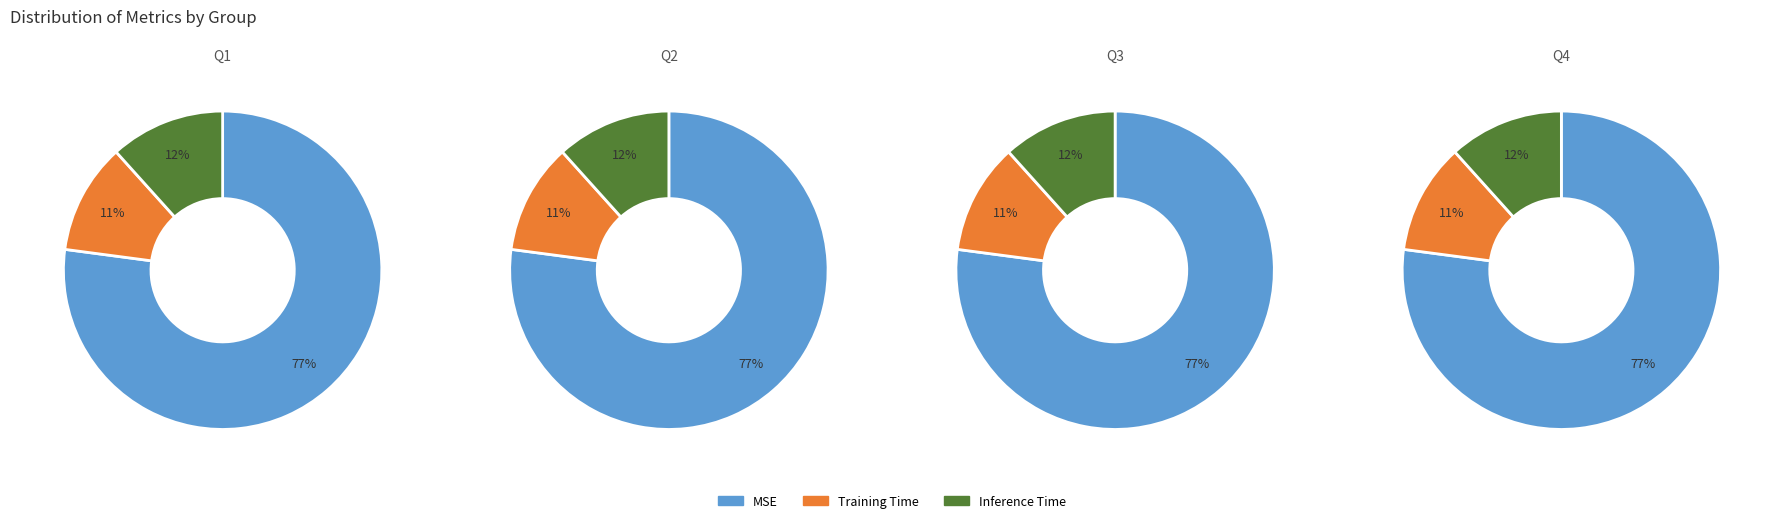

To the nearest percent, what portion does MSE represent?

77%